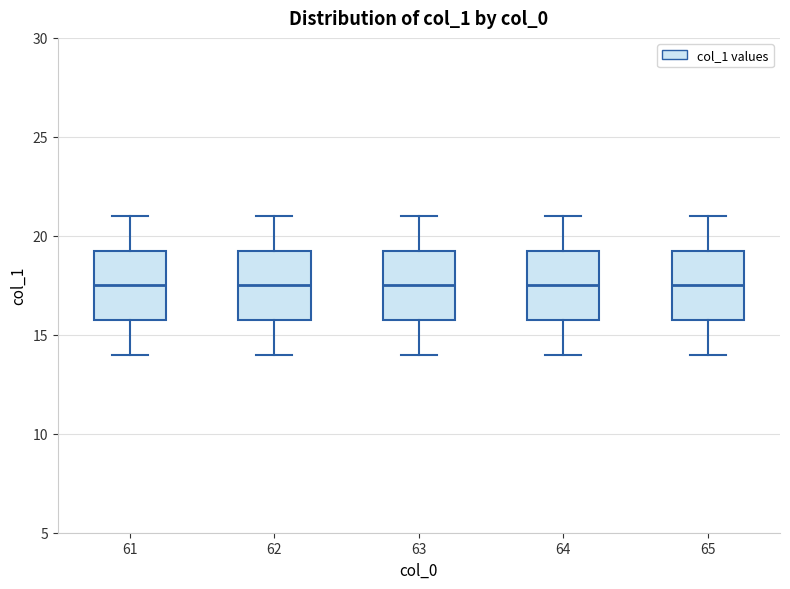

Reading left to right, transcribe this box plot: for each box, give where its median line is, the range the box spans, and where its two whiskers end, as read against the y-axis. The values are not printed on the chart, so give them approximately, as read against the axis.

61: median 17.5, box 16.0 to 19.5, whiskers 14.0 to 21.0
62: median 17.5, box 16.0 to 19.5, whiskers 14.0 to 21.0
63: median 17.5, box 16.0 to 19.5, whiskers 14.0 to 21.0
64: median 17.5, box 16.0 to 19.5, whiskers 14.0 to 21.0
65: median 17.5, box 16.0 to 19.5, whiskers 14.0 to 21.0